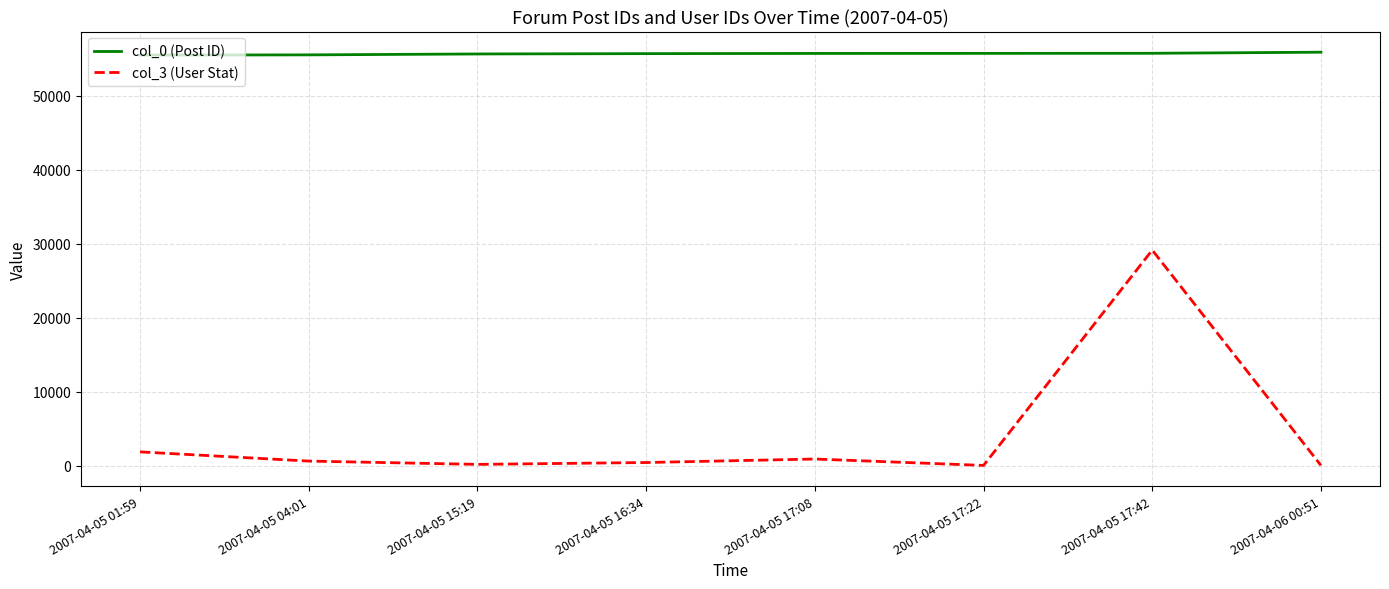

What is the greatest value displayed?

55881